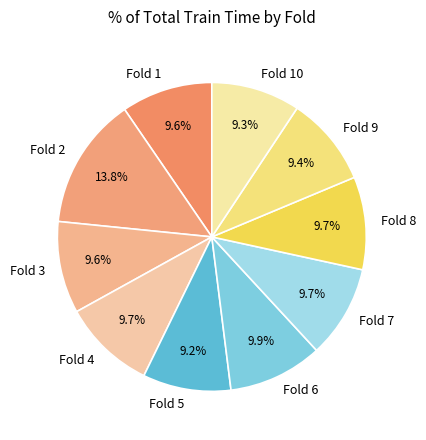

What percentage is NOT represented by Fold 6?

90.1%